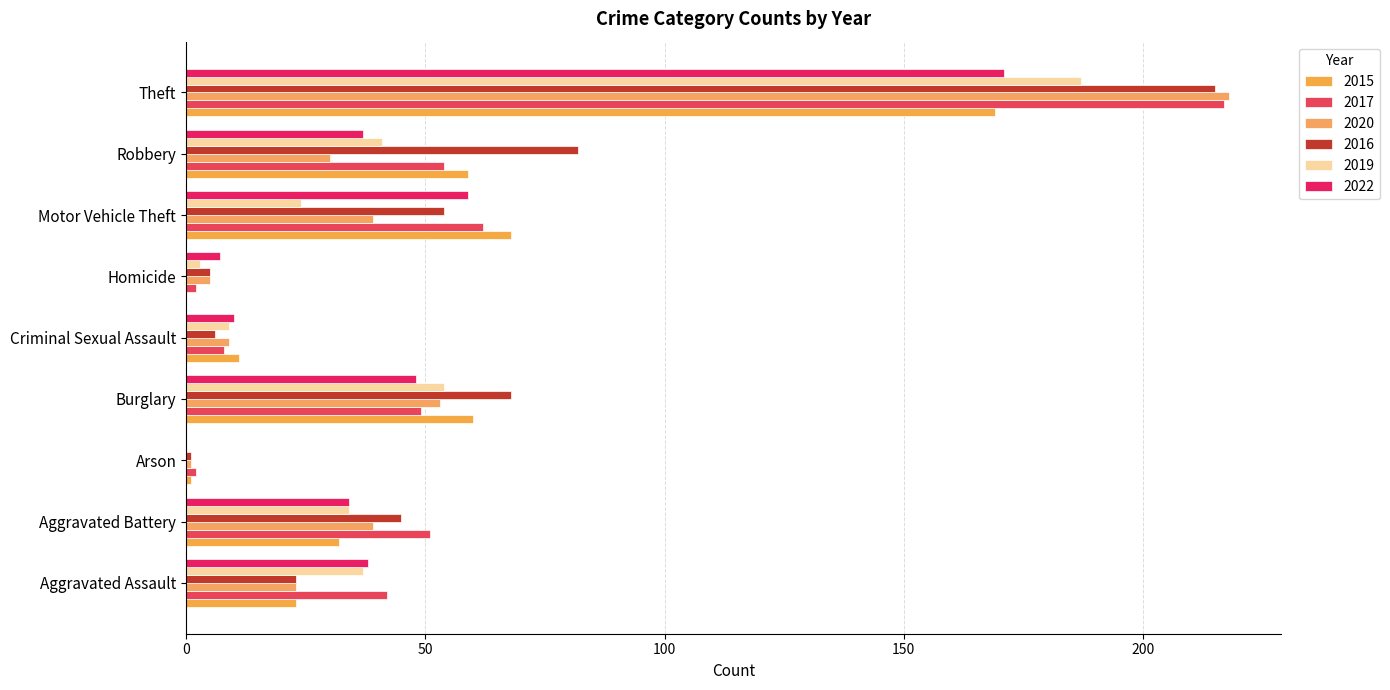

Is the value of 2020 at Criminal Sexual Assault greater than the value of 2017 at Criminal Sexual Assault?

Yes